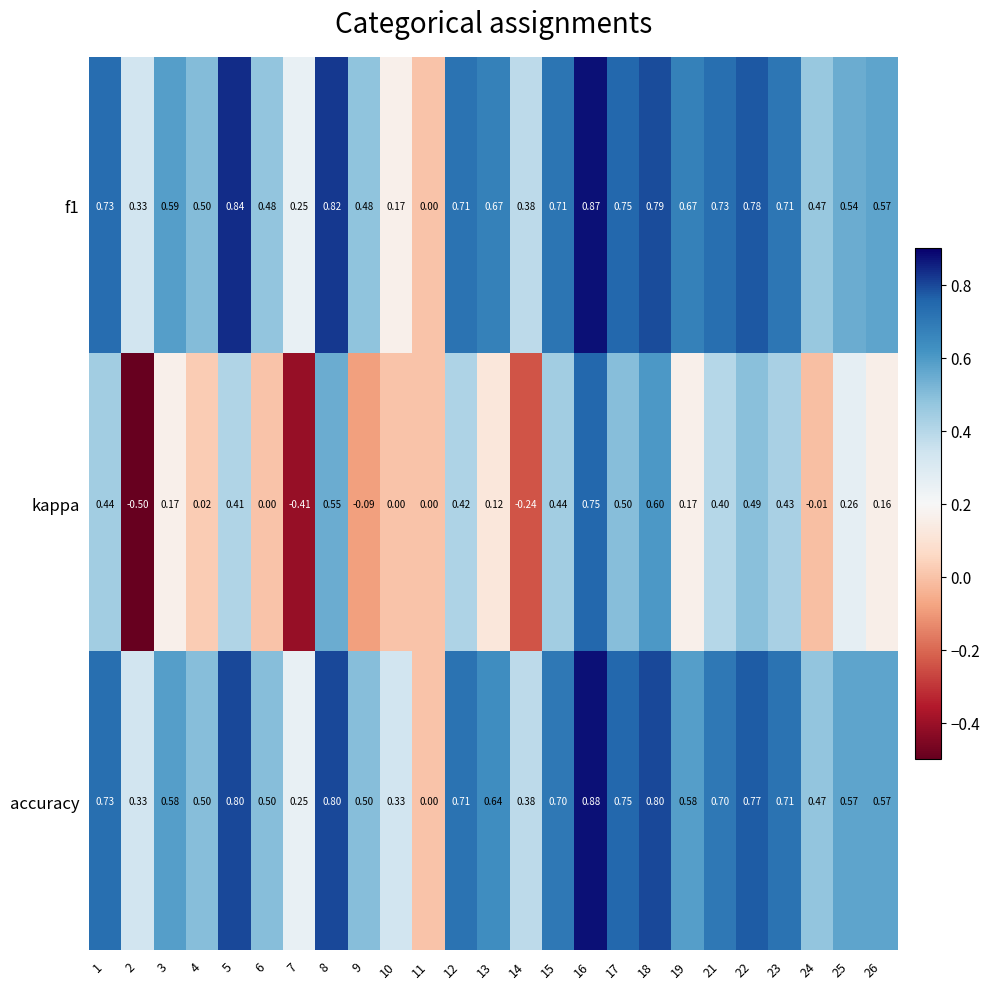

Between 12 and 23, which series saw the biggest shift?

kappa